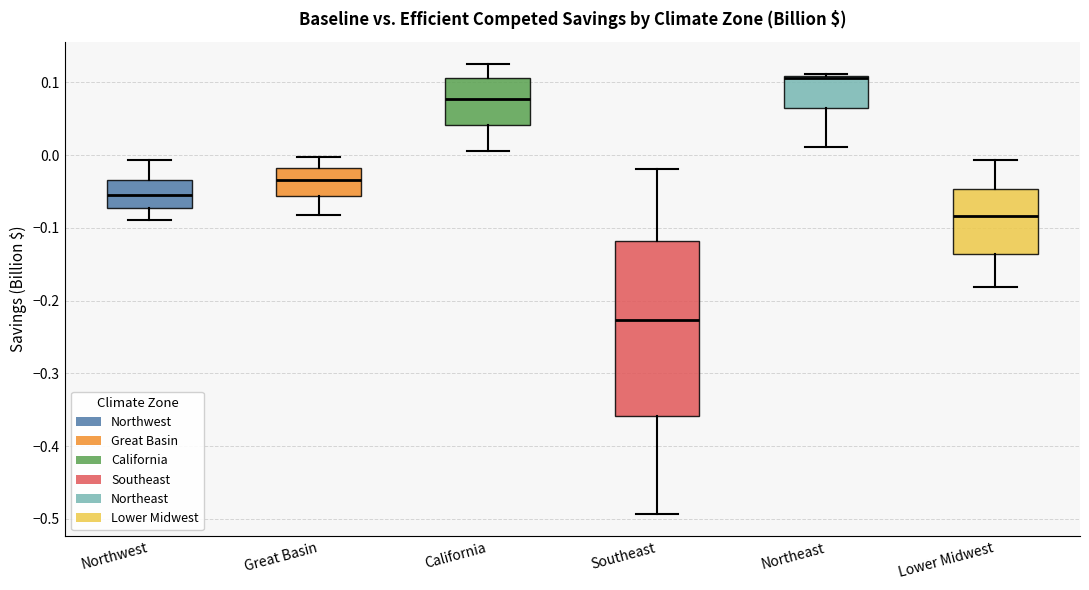

Where does the lower whisker of the box for Southeast end on the y-axis? The values are not printed on the chart, so give them approximately, as read against the axis.

-0.49